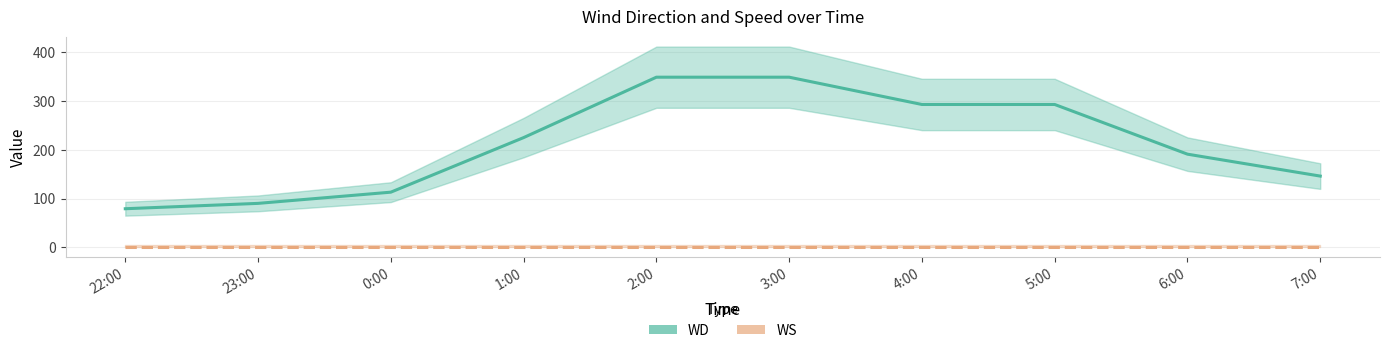

What is the average value of the WD series?

213